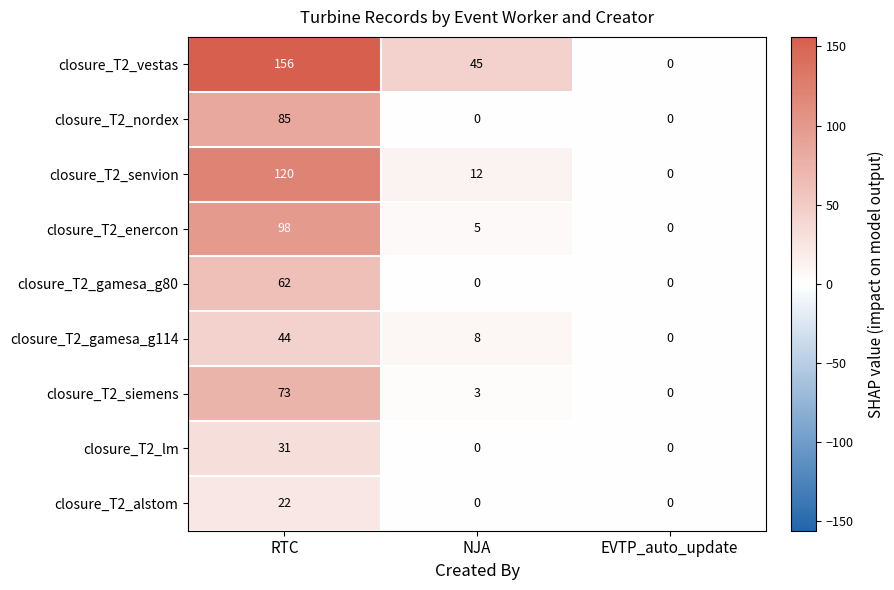

Between NJA and EVTP_auto_update, which series saw the biggest shift?

closure_T2_vestas